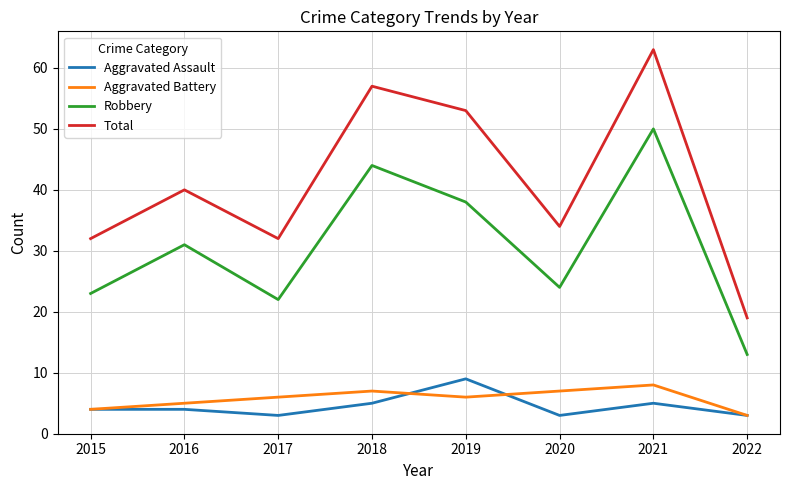

What is the difference between the maximum and minimum values in the Aggravated Assault series?

6